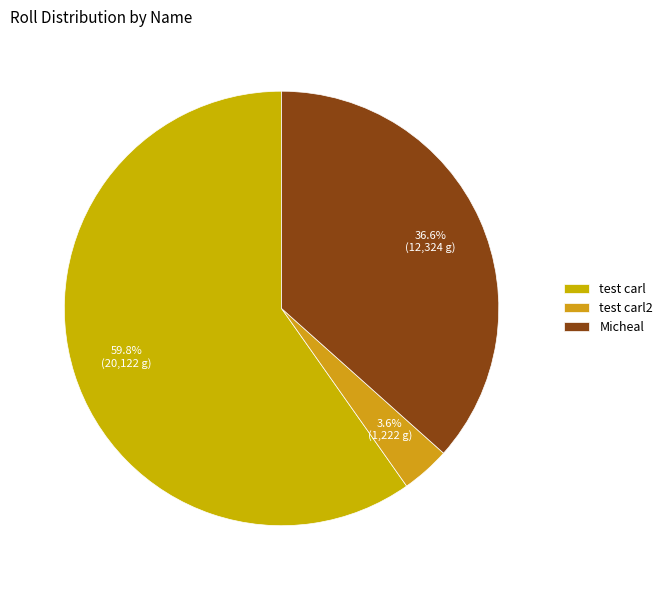

What percentage is the test carl2 slice, to the nearest percent?

4%